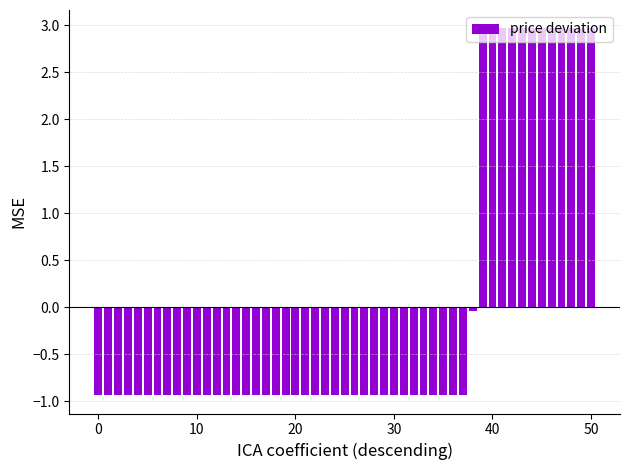

What is the difference between the maximum and minimum values?

3.9